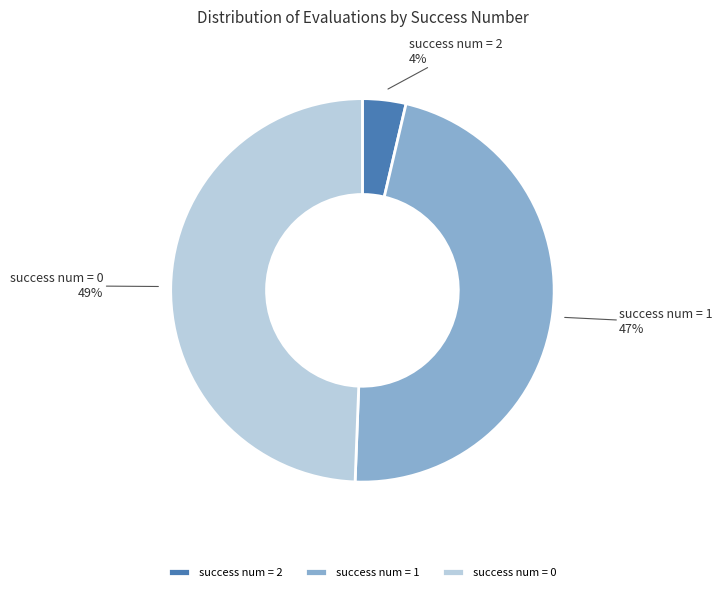

Which category has the biggest portion of the pie?

success num = 0